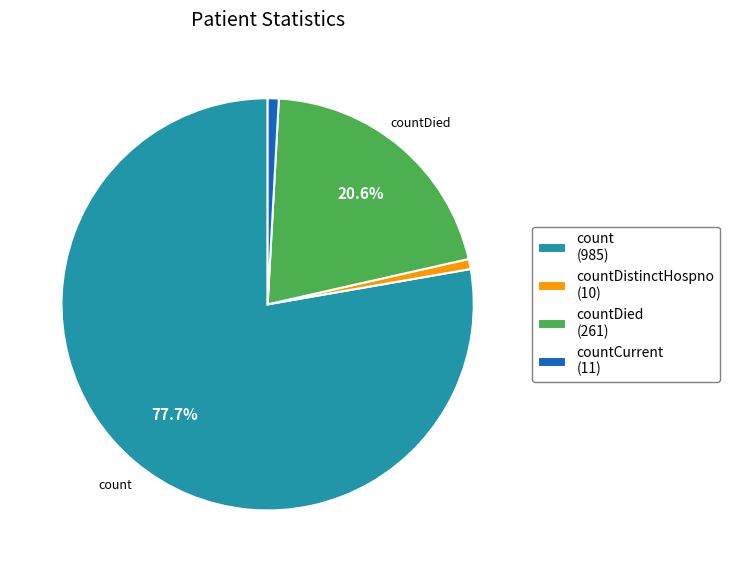

Which slice represents more than half of the pie?

count (985)